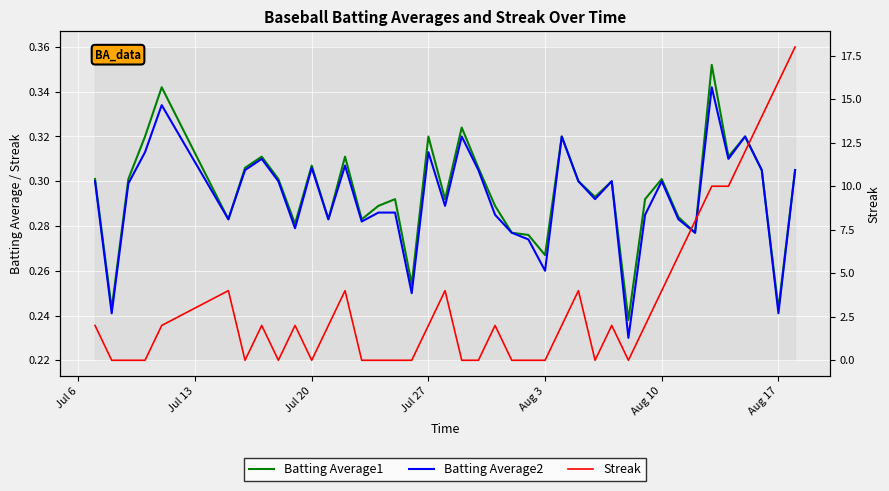

True or false: Batting Average1 and Batting Average2 intersect in this chart.

False